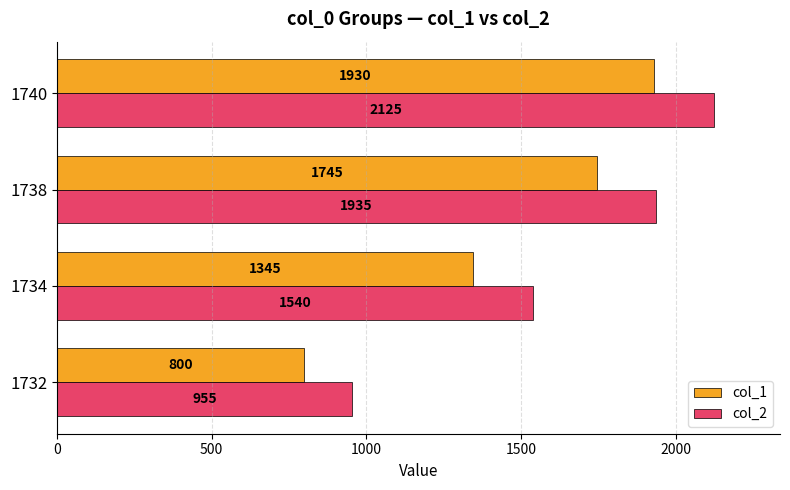

Read the col_1 value at 1732, to the nearest 100.

800